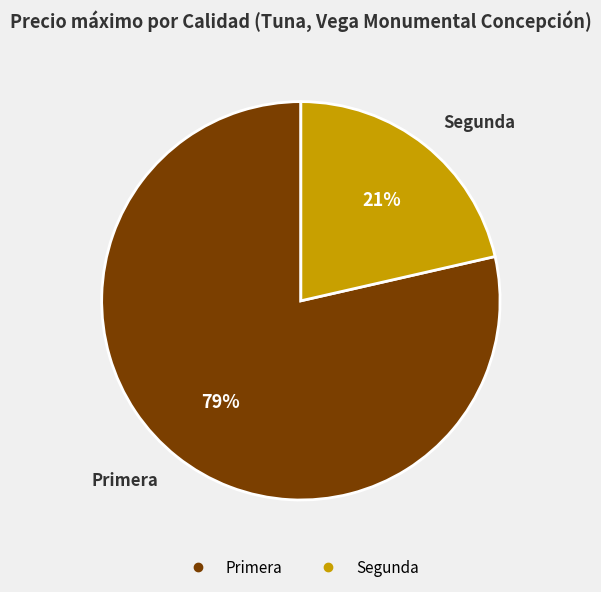

To the nearest percent, what is the average slice percentage?

50%